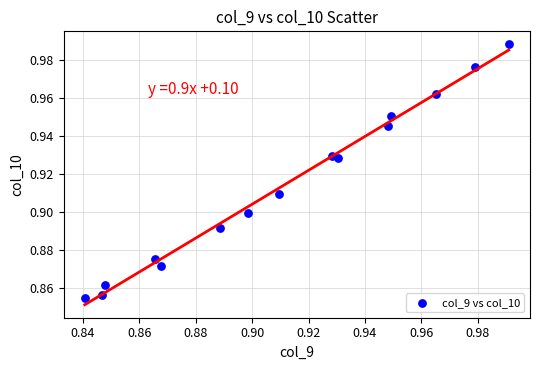

Count the number of points in this scatter plot.

15